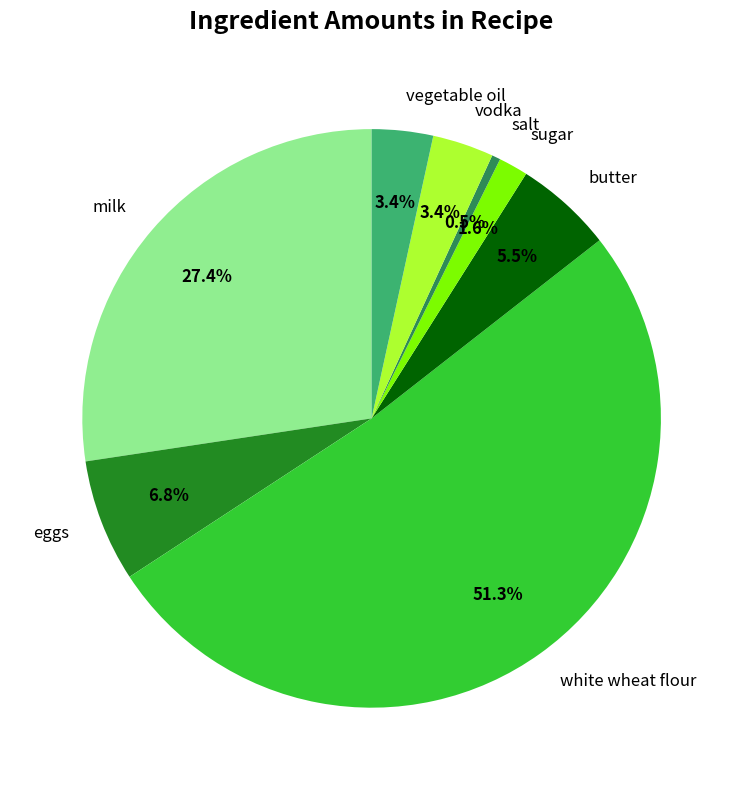

Which has a higher value, butter or milk?

milk